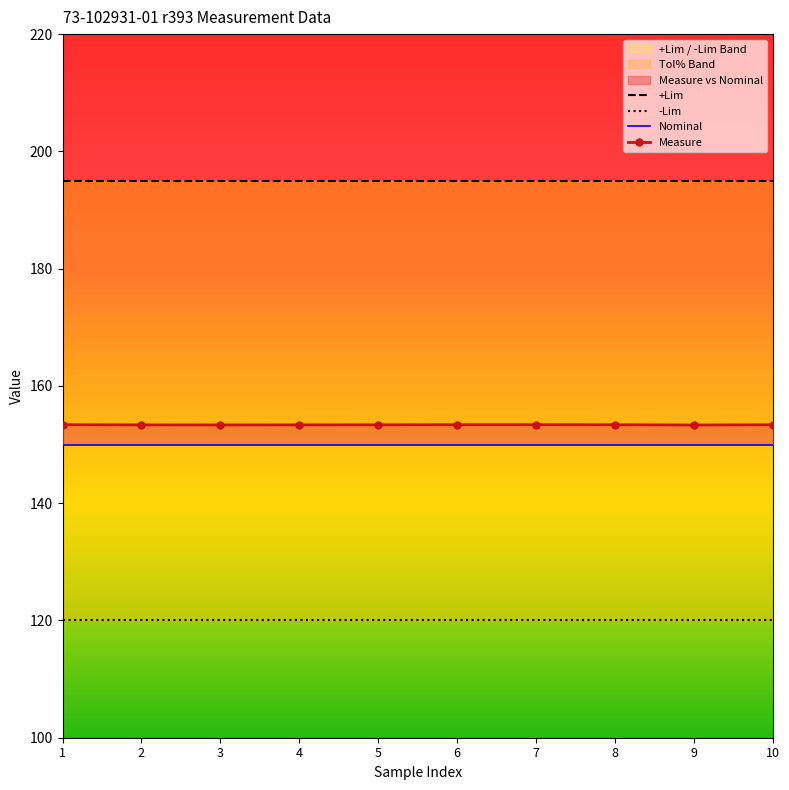

The value of -Tol% at 7 is 12.9. True or false?

False